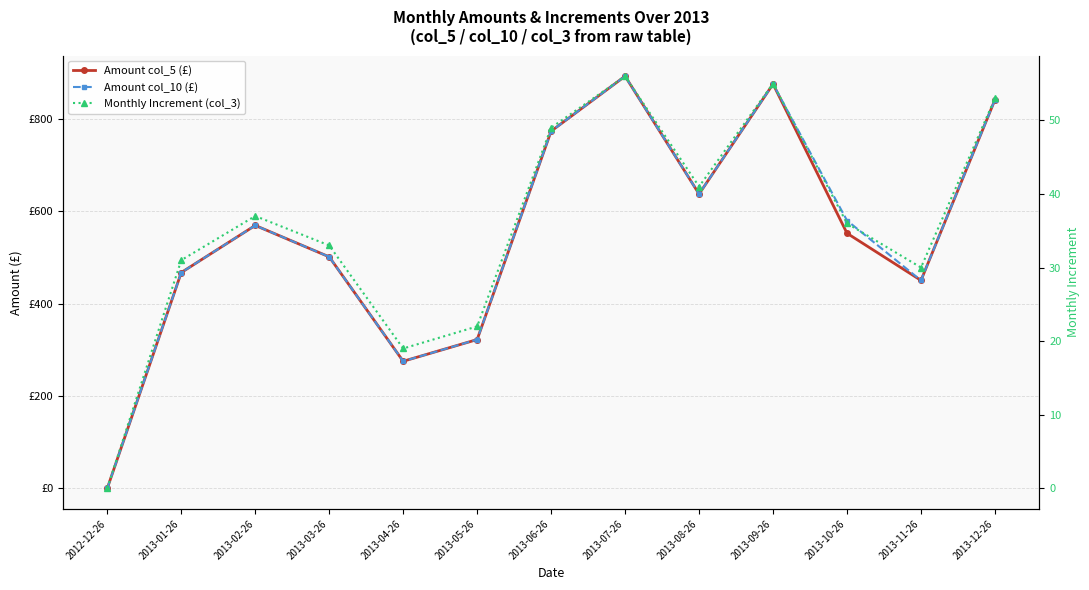

How many series are shown in this chart?

3